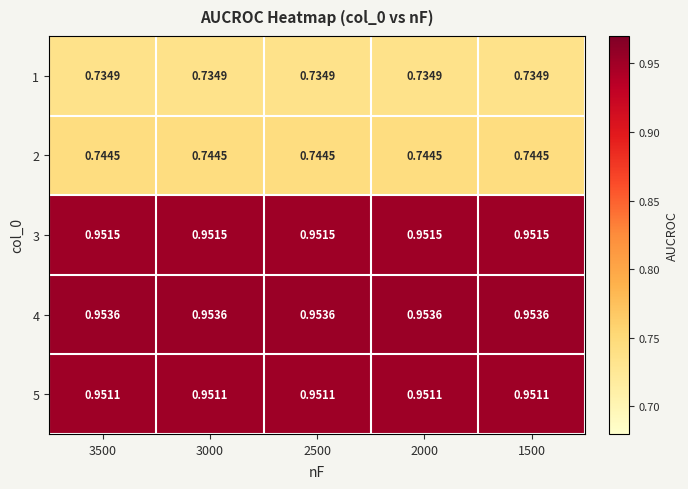

How many data points does each series have?

5